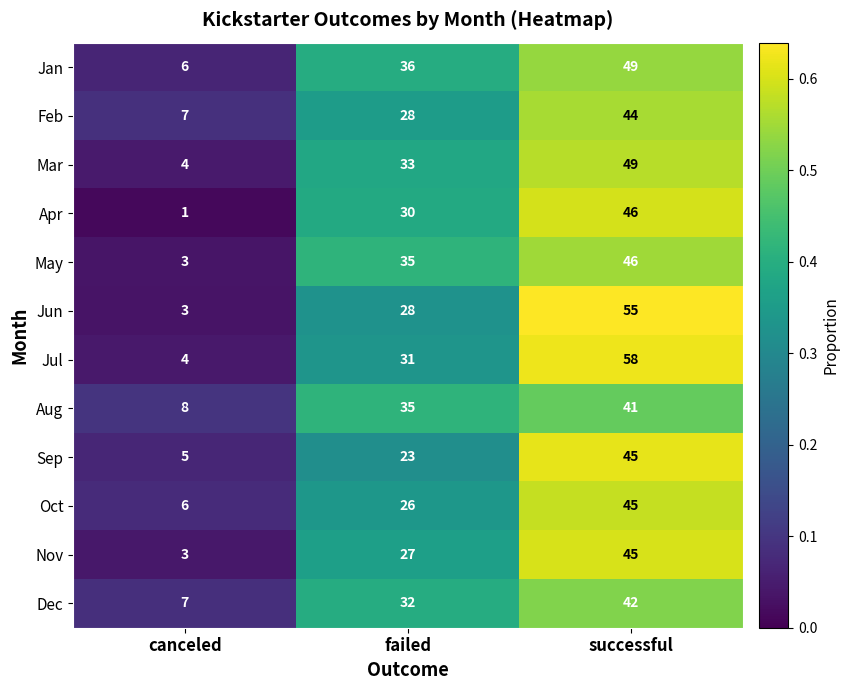

What is the sum of the Jul values at failed and successful?

89